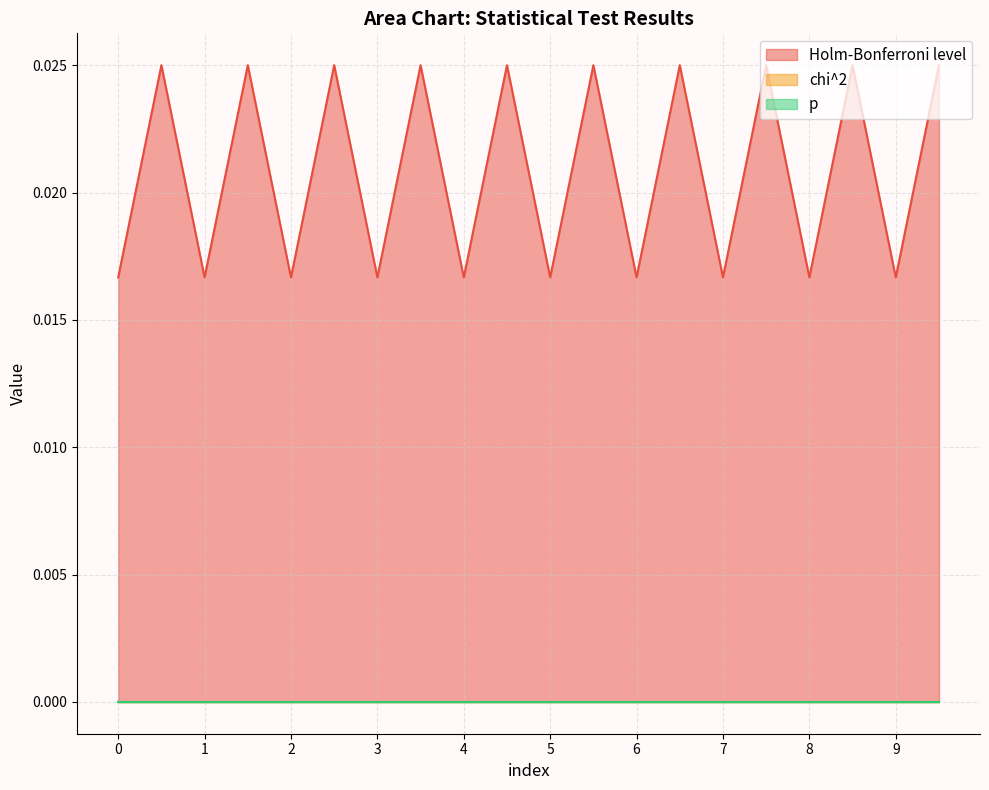

Which series changed the most between 6 and 7?

Holm-Bonferroni level